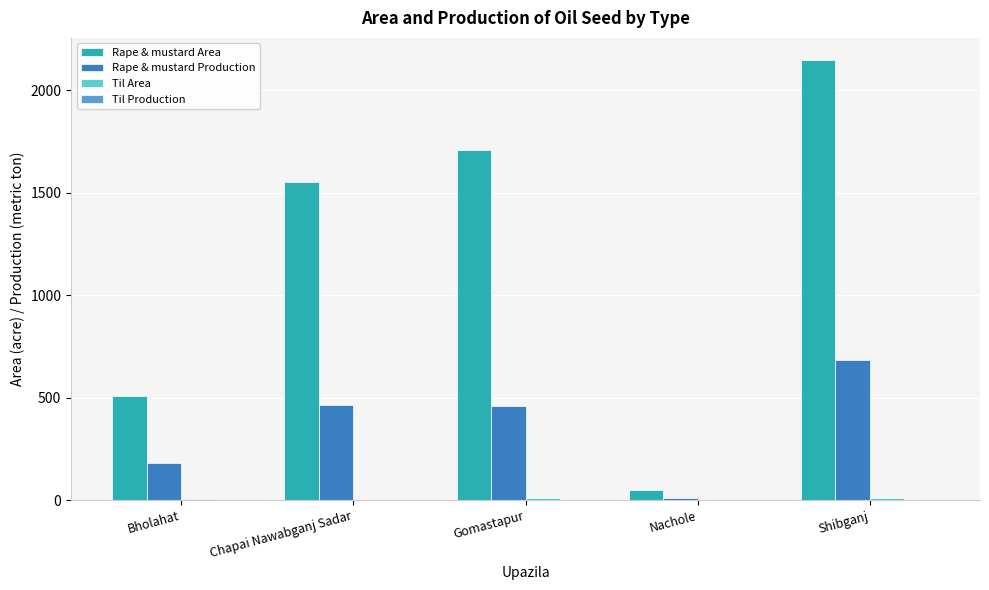

At which category is the sum across all series the highest?

Shibganj